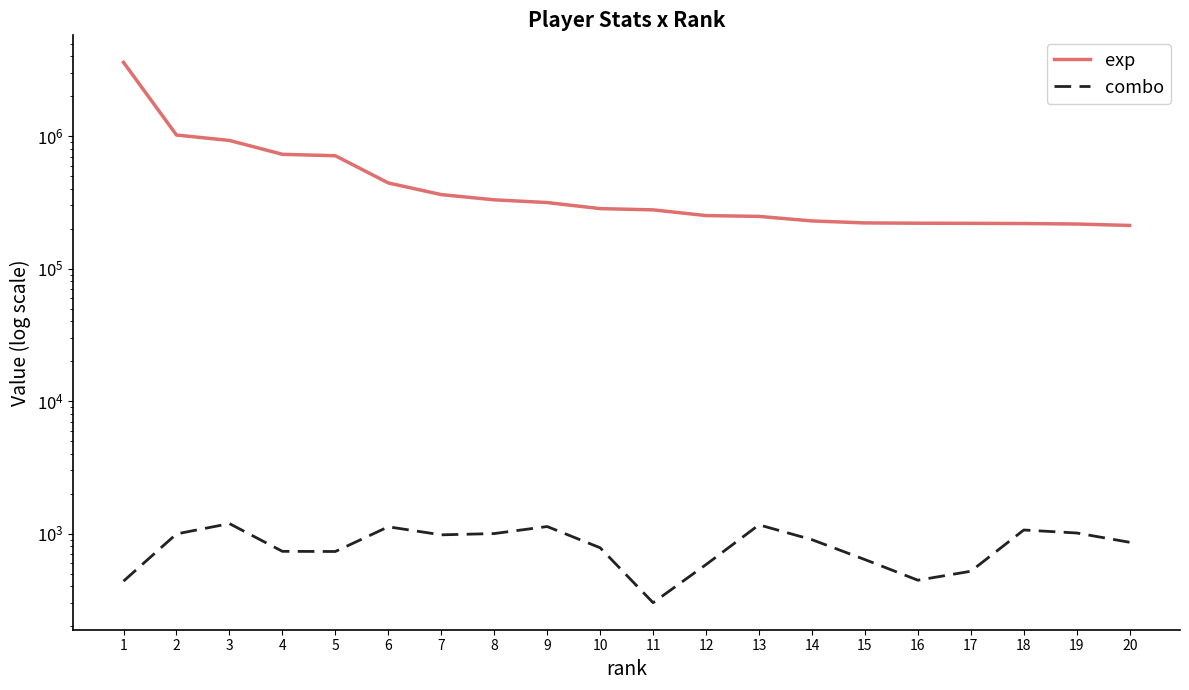

How many lines are shown in the chart?

2